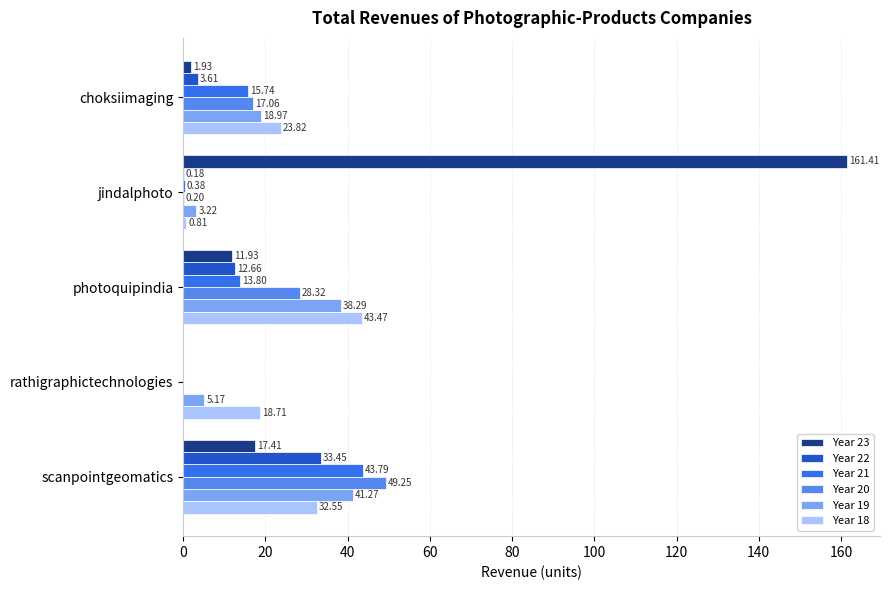

What is the sum of the Year 18 values at choksiimaging and scanpointgeomatics?

56.4